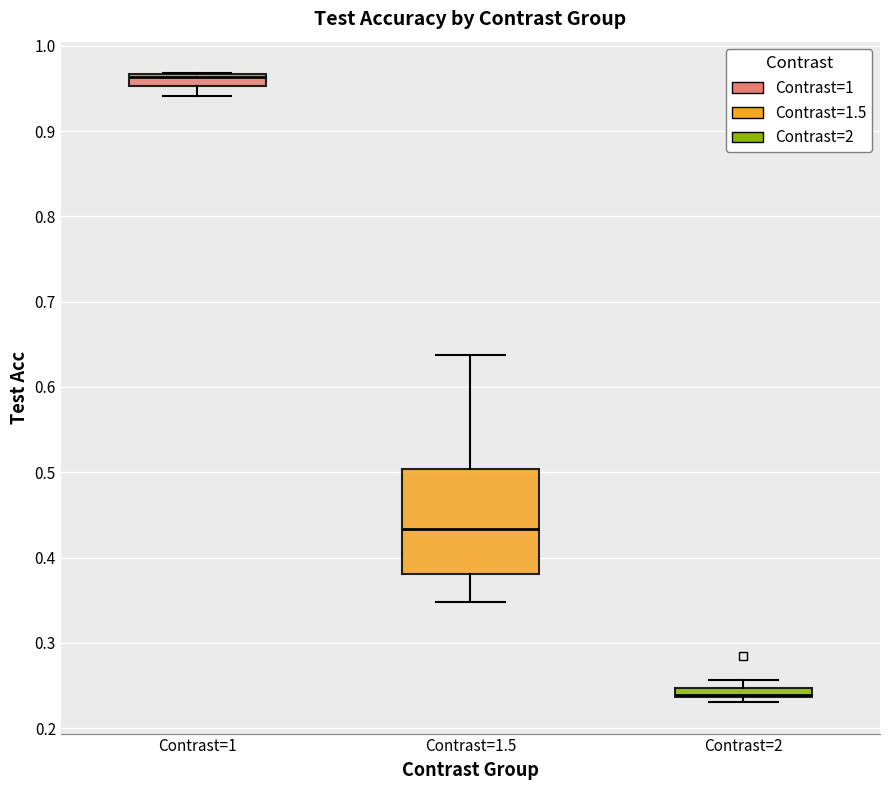

Comparing the boxes themselves (not the whiskers), which one is the tallest?

Contrast=1.5